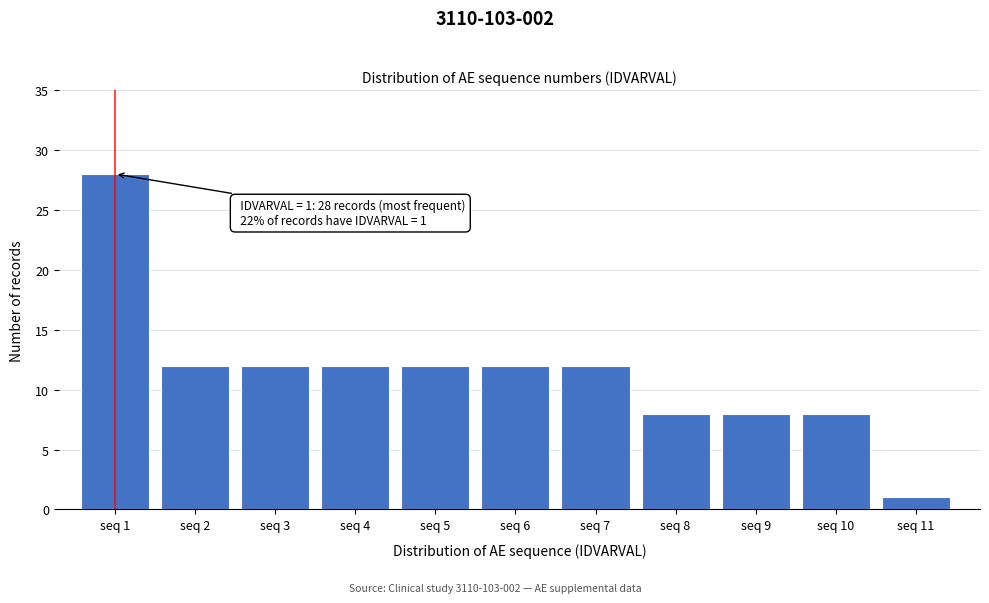

Reading right to left, what are all the values shown in this chart?

seq 11=1	seq 10=8	seq 9=8	seq 8=8	seq 7=12	seq 6=12	seq 5=12	seq 4=12	seq 3=12	seq 2=12	seq 1=28